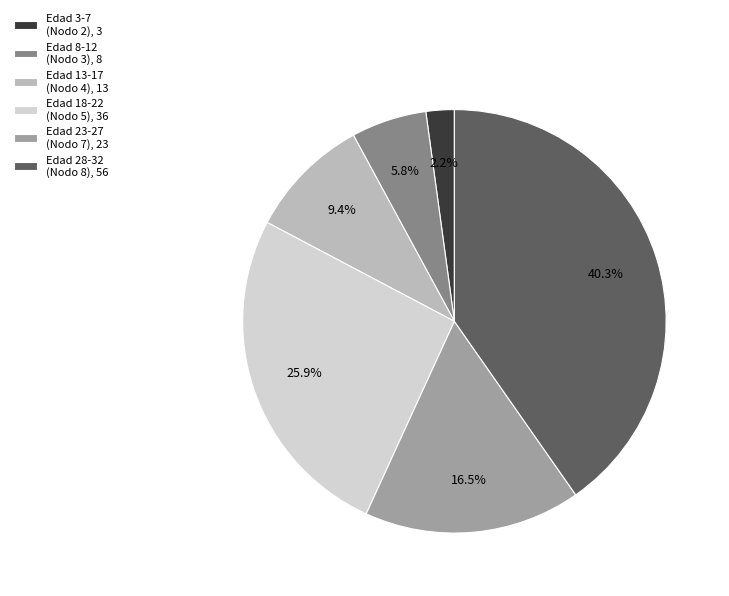

Combined, what portion of the pie is Edad 23-27 (Nodo 7), 23 and Edad 18-22 (Nodo 5), 36?

42.4%